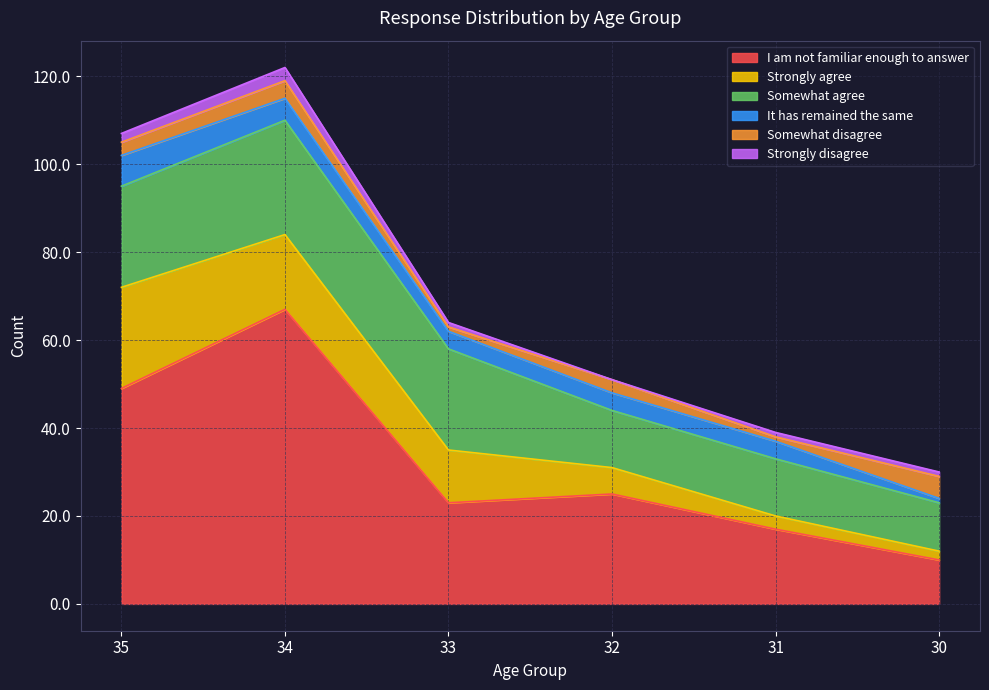

True or false: Strongly disagree has a value of 0 at 32.

True